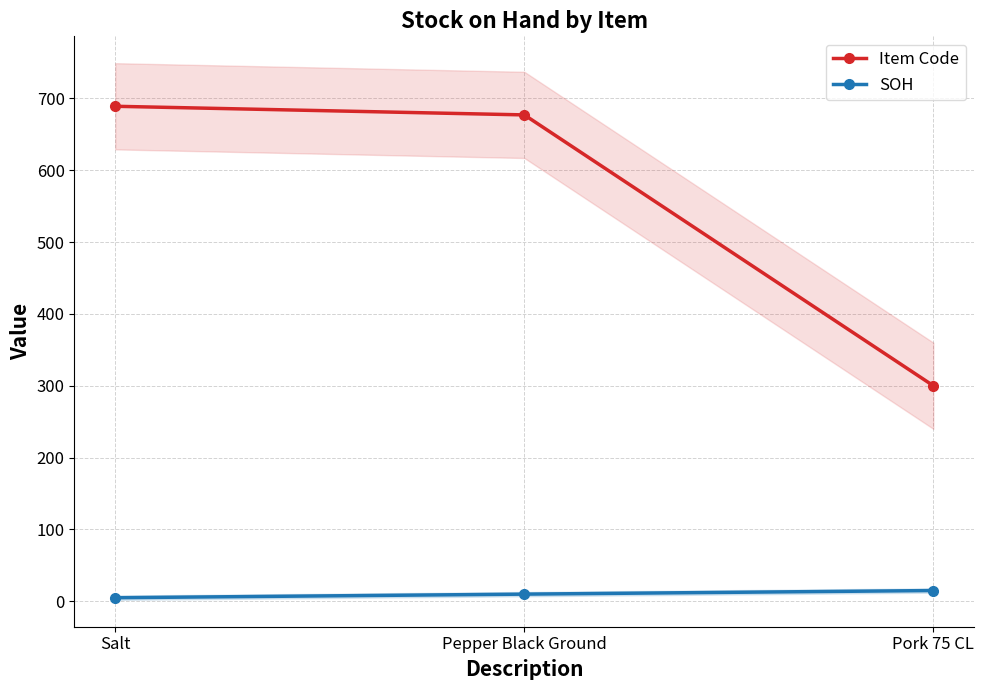

What is the lowest value of the SOH series?

5